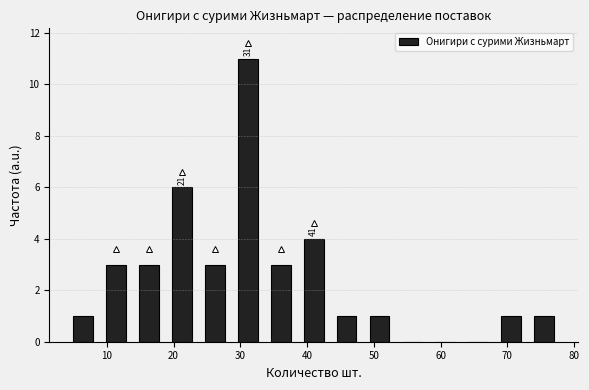

Which range on the x-axis has the tallest bar?

29 to 34